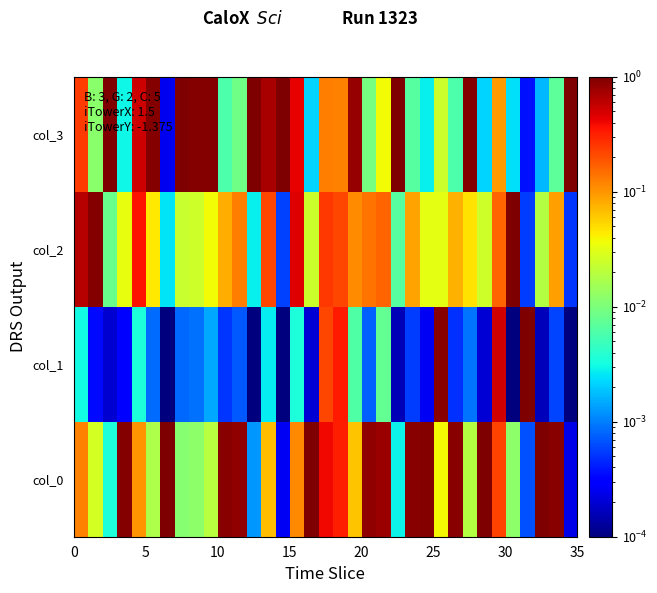

Reading right to left, extract all data points from this chart.

col_3: 1.0	0.0	0.0	0.0	0.0	0.1	0.0	0.9	0.0	0.0	0.0	0.0	1.0	0.0	0.0	0.8	0.1	0.1	0.0	0.4	1.0	0.7	1.0	0.0	0.0	0.9	1.0	1.0	0.0	0.9	0.5	0.0	1.0	0.0	0.2
col_2: 0.0	0.1	0.0	0.0	1.0	0.2	0.0	0.0	0.1	0.0	0.0	0.1	0.0	0.2	0.1	0.1	0.2	0.3	0.0	0.5	0.0	0.2	0.0	0.1	0.1	0.0	0.0	0.0	0.0	0.0	0.4	0.0	0.0	1.0	0.6
col_1: 0.0	0.0	0.0	1.0	0.0	0.5	0.0	0.0	0.0	0.9	0.0	0.0	0.0	0.0	0.0	0.0	0.3	0.2	0.0	0.0	0.0	0.0	0.0	0.0	0.0	0.0	0.0	0.0	0.0	0.0	0.0	0.0	0.0	0.0	0.0
col_0: 0.0	0.9	1.0	0.0	0.0	0.2	1.0	0.0	0.9	0.0	1.0	0.9	0.0	0.8	0.8	0.1	0.3	0.4	1.0	0.1	0.0	0.1	0.0	0.9	0.9	0.0	0.0	0.0	1.0	0.0	0.1	1.0	0.0	0.0	0.1